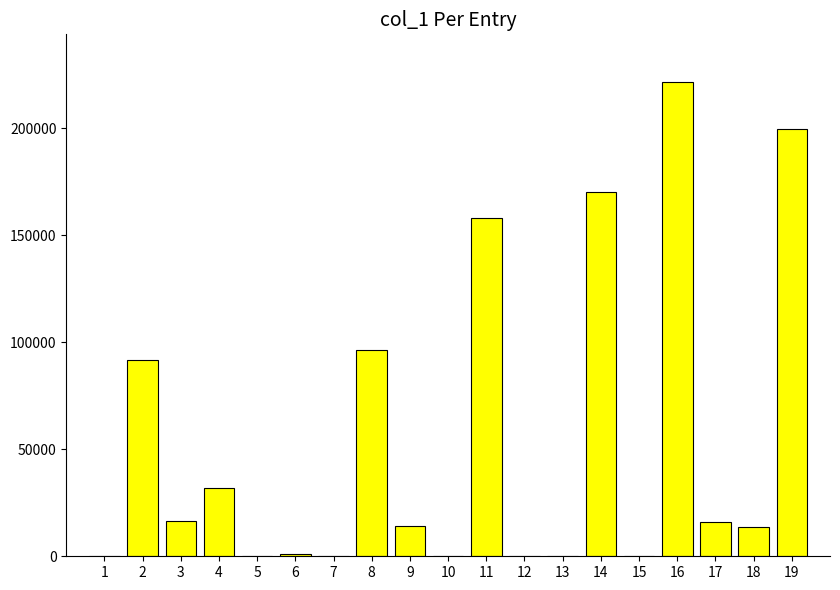

Read the value at 3.

16354